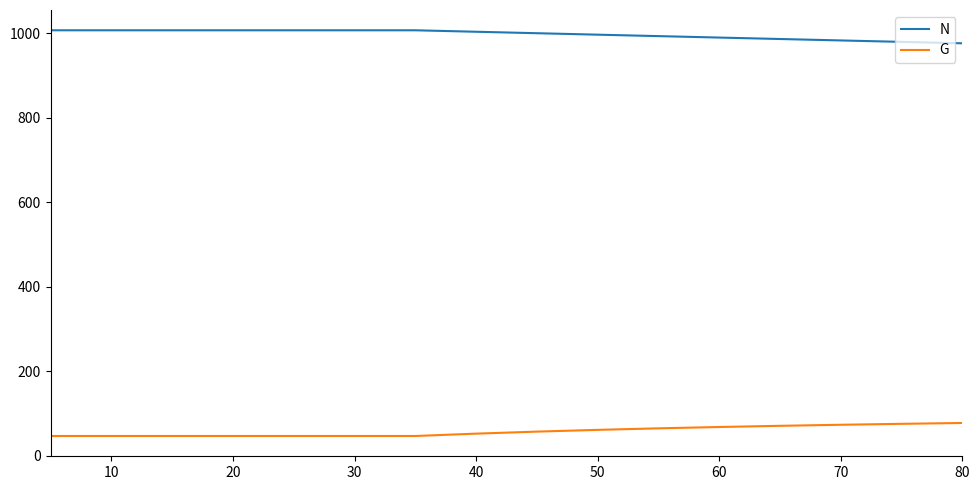

What is the sum of all G values?

980.1